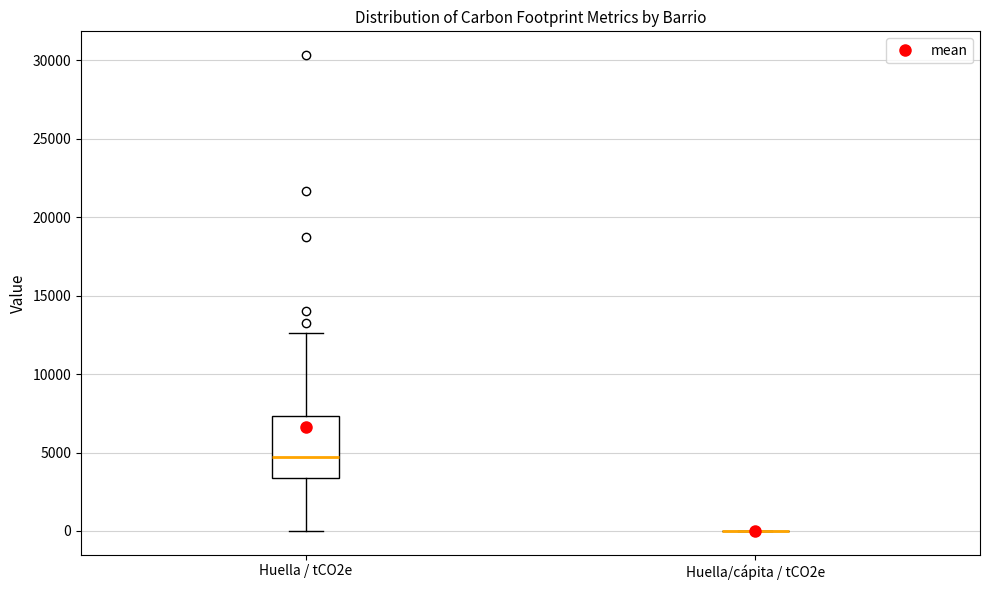

Reading left to right, transcribe this box plot: for each box, give where its median line is, the range the box spans, and where its two whiskers end, as read against the y-axis. The values are not printed on the chart, so give them approximately, as read against the axis.

Huella / tCO2e: median 4500, box 3500 to 7500, whiskers 0 to 12500
Huella/cápita / tCO2e: box collapsed to a line at 0, whiskers 0 to 0